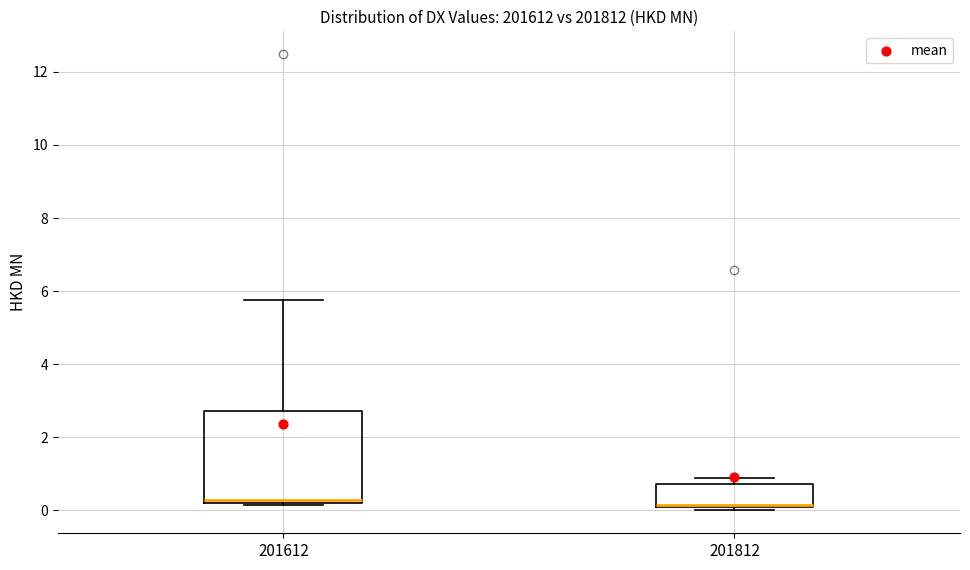

Reading left to right, read every box against the y-axis: the position of its median line, the range the box covers, and the ends of its whiskers. The values are not printed on the chart, so give them approximately, as read against the axis.

201612: median 0.2 (just above the box's lower edge), box 0.2 to 2.8, whiskers 0.2 to 5.8
201812: median 0.2 (drawn on the box's lower edge), box 0.0 to 0.8, whiskers 0.0 (just below the box's lower edge) to 0.8 (just above the box's upper edge)